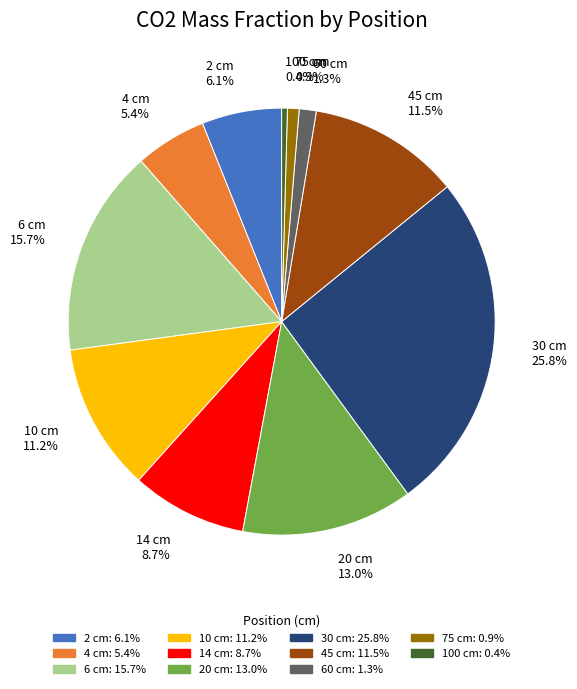

Is there any slice that represents more than half of the pie?

No